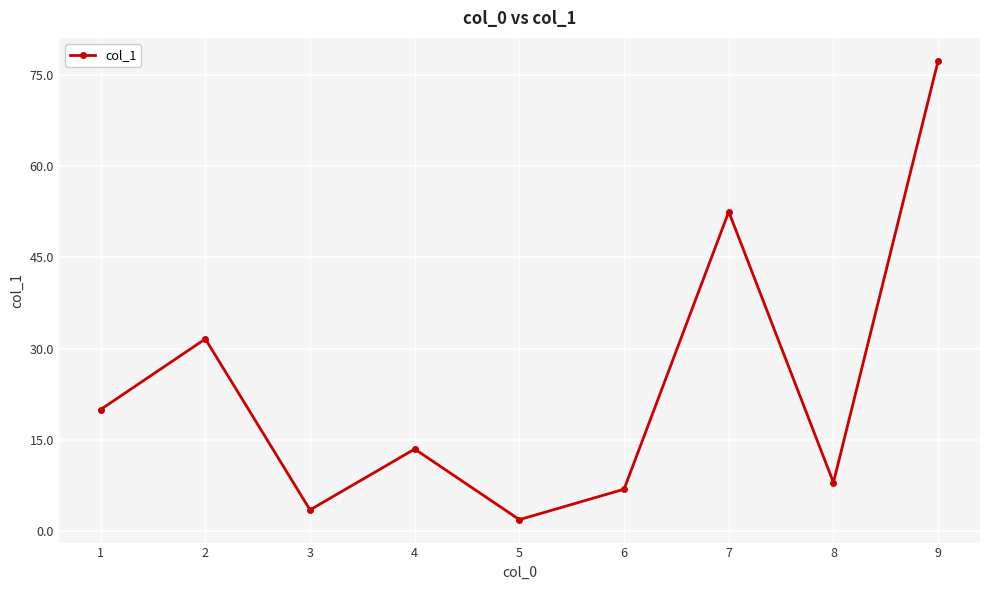

How many data points are above 13?

5